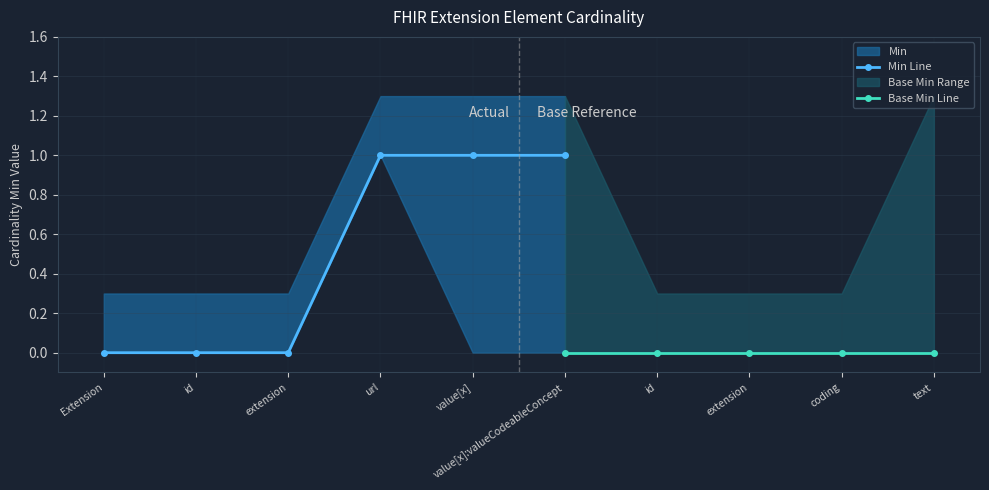

What is the difference between the Min values at Extension.value[x]:valueCodeableConcept and Extension?

1